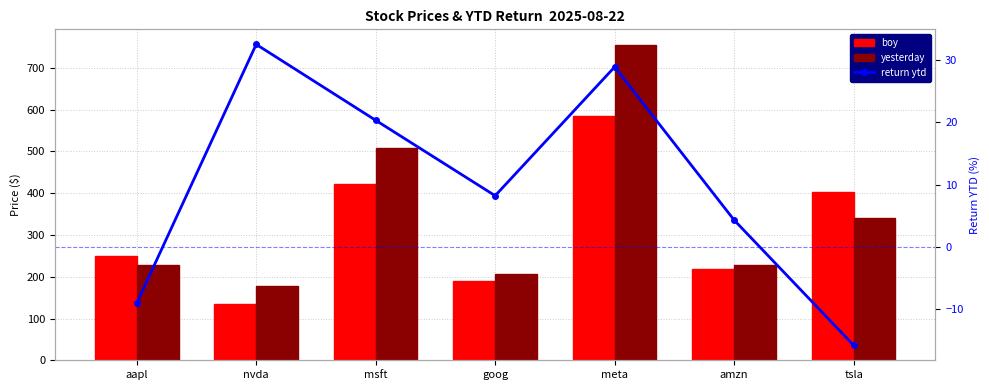

List the labels in order of yesterday value, smallest first.

nvda, goog, aapl, amzn, tsla, msft, meta